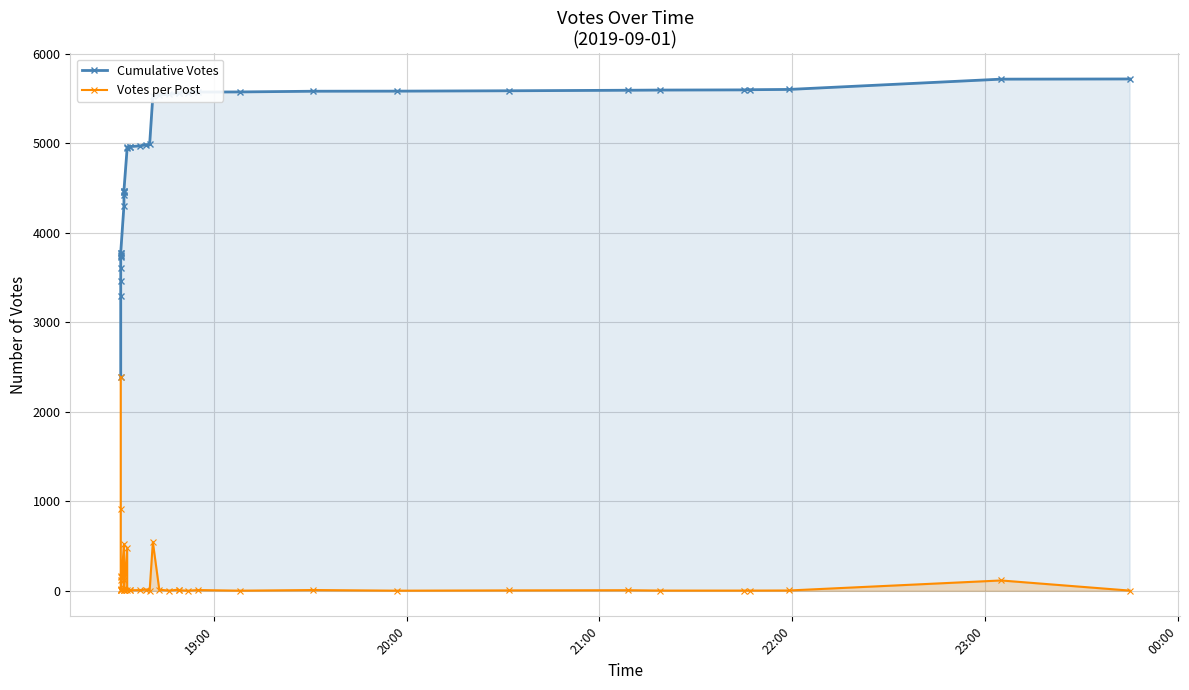

Is the value of Votes per Post at 25 greater than the value of Cumulative Votes at 8?

No